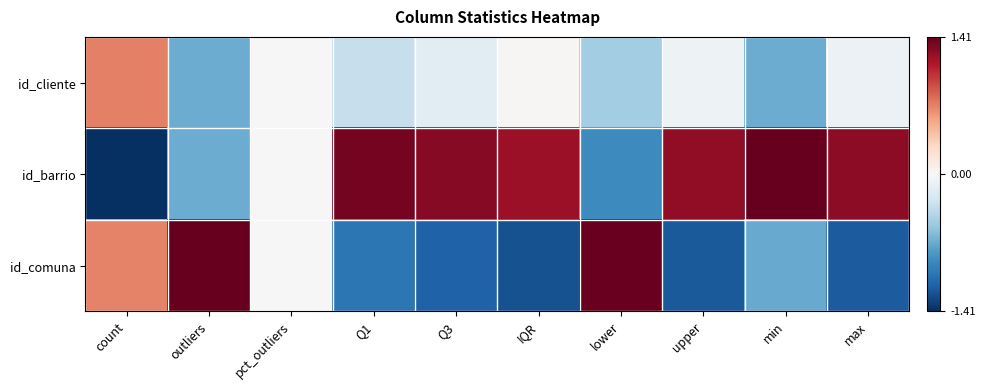

Reading left to right, what are all the values shown in this chart?

id_cliente: count=0.7	outliers=-0.7	pct_outliers=0.0	Q1=-0.3	Q3=-0.1	IQR=0.0	lower=-0.5	upper=-0.1	min=-0.7	max=-0.1
id_barrio: count=-1.4	outliers=-0.7	pct_outliers=0.0	Q1=1.4	Q3=1.3	IQR=1.2	lower=-0.9	upper=1.3	min=1.4	max=1.3
id_comuna: count=0.7	outliers=1.4	pct_outliers=0.0	Q1=-1.0	Q3=-1.1	IQR=-1.2	lower=1.4	upper=-1.2	min=-0.7	max=-1.2